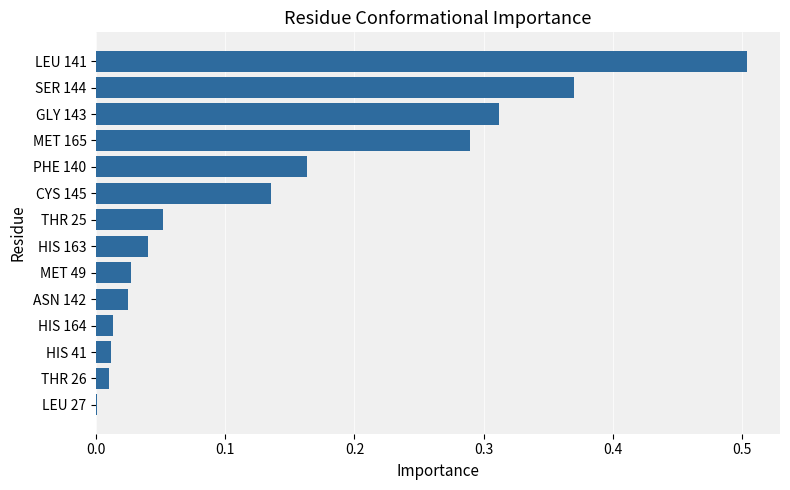

At which category does the chart reach its peak across all series?

LEU 141